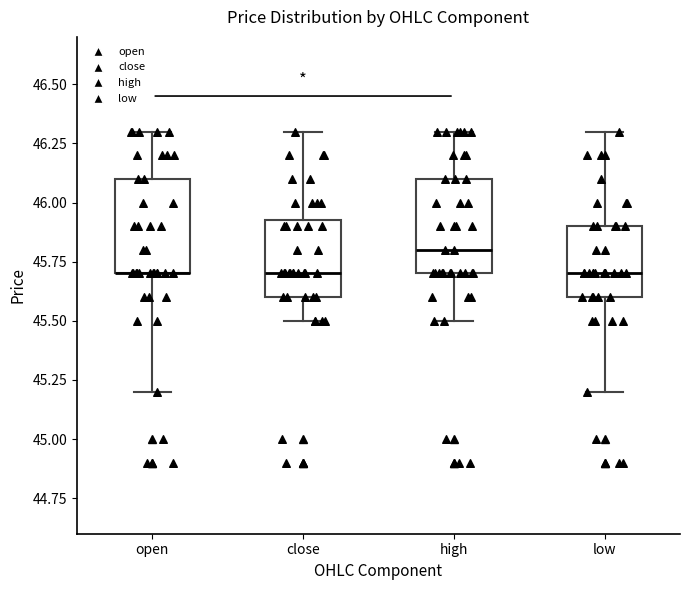

Reading left to right, read every box against the y-axis: the position of its median line, the range the box covers, and the ends of its whiskers. The values are not printed on the chart, so give them approximately, as read against the axis.

open: median 45.70 (drawn on the box's lower edge), box 45.70 to 46.10, whiskers 45.20 to 46.30
close: median 45.70, box 45.60 to 45.95, whiskers 45.50 to 46.30
high: median 45.80, box 45.70 to 46.10, whiskers 45.50 to 46.30
low: median 45.70, box 45.60 to 45.90, whiskers 45.20 to 46.30